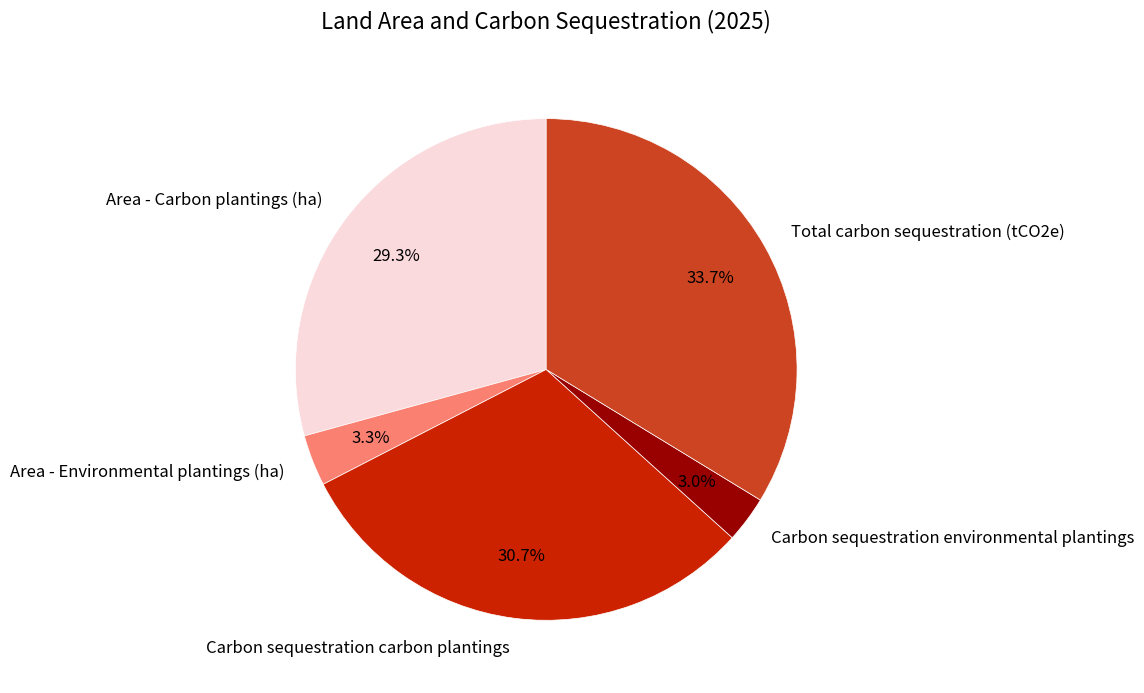

How many slices are in this pie chart?

5